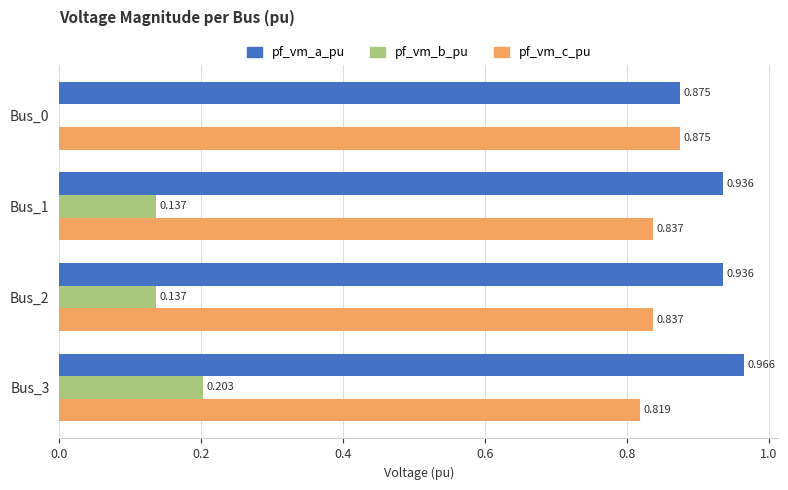

Is the value of pf_vm_c_pu at Bus_3 greater than the value of pf_vm_b_pu at Bus_1?

Yes